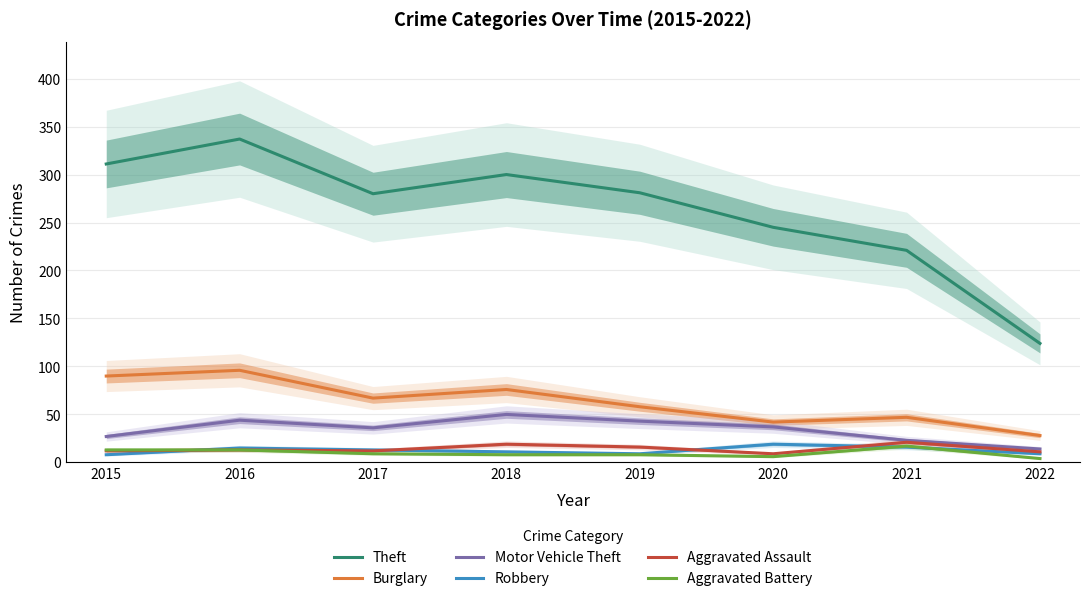

True or false: Motor Vehicle Theft and Burglary intersect in this chart.

False